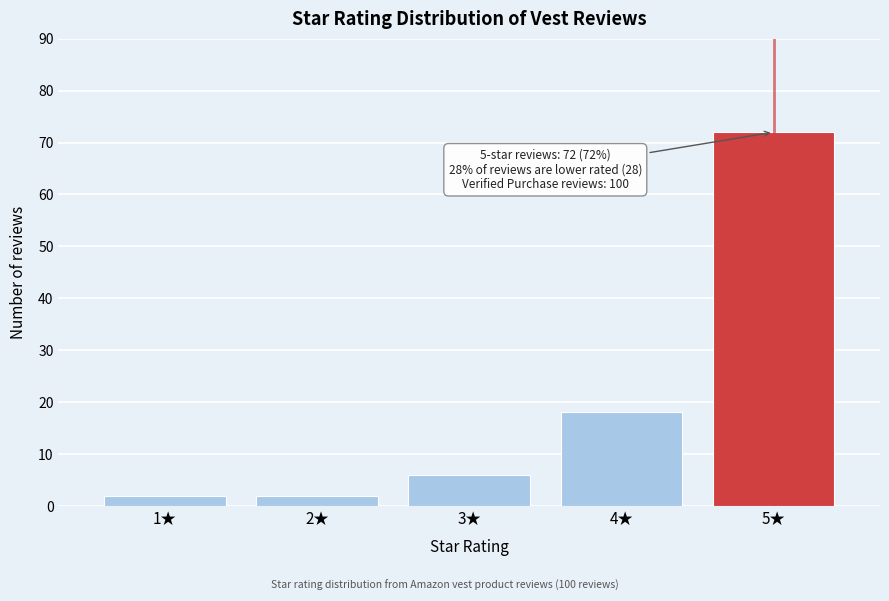

Reading right to left, transcribe all the data shown in this chart.

5★=72	4★=18	3★=6	2★=2	1★=2